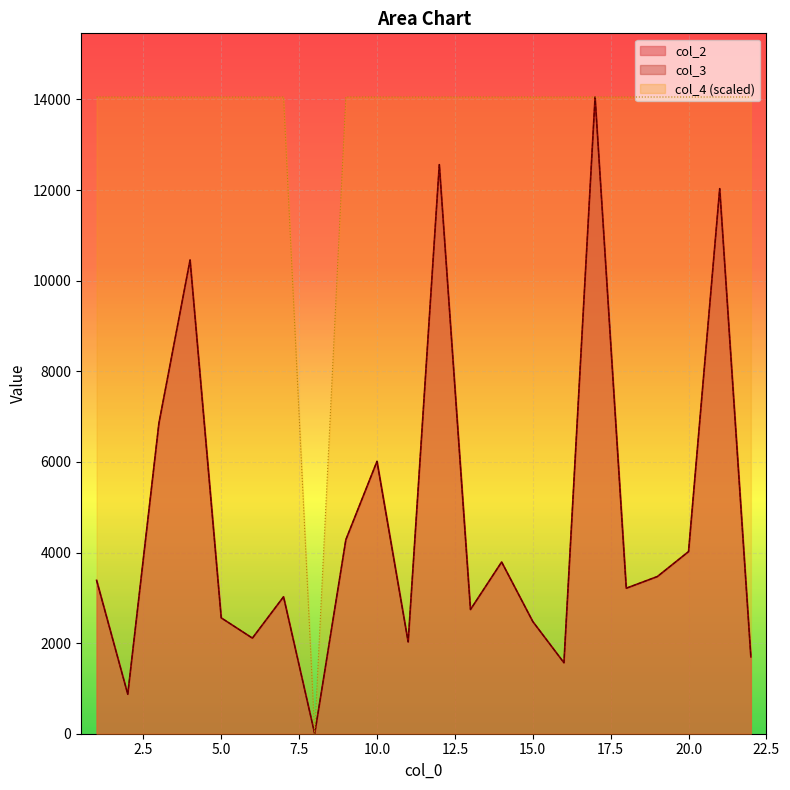

How many interior local peaks does the col_3 series have?

7